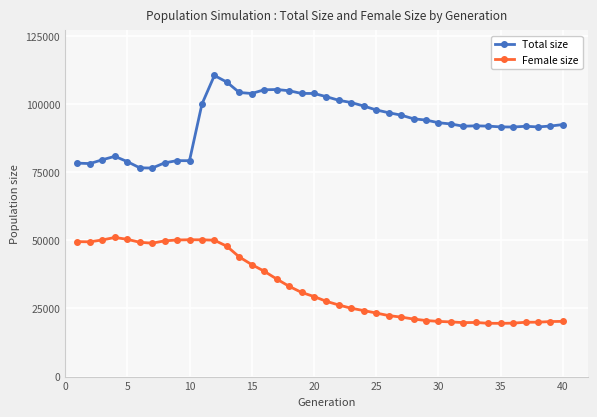

What is the maximum value for Total size?

110490